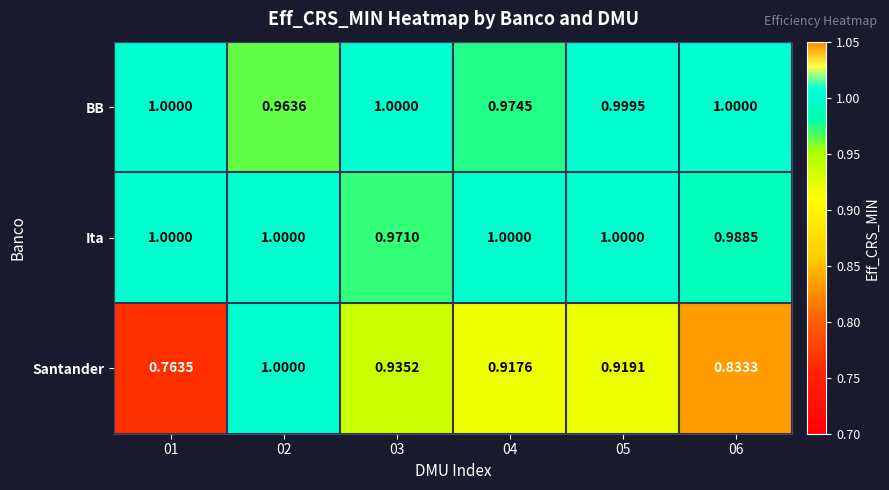

Which series changed the most between 02 and 03?

Santander